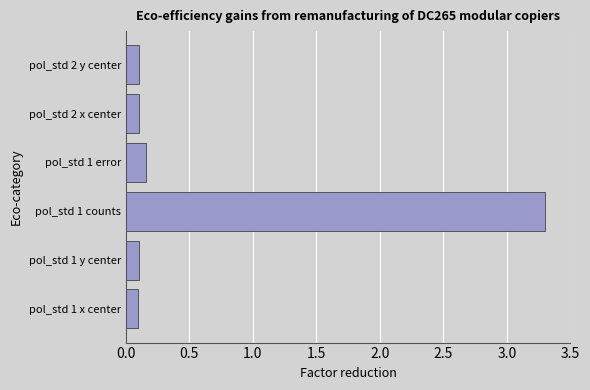

Where is the data nearest to the value 1?

pol_std 1 error